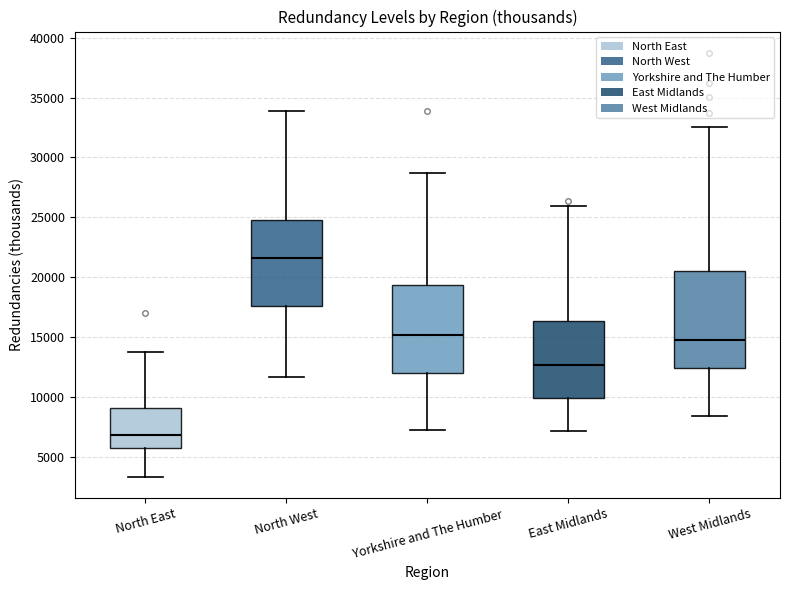

Reading left to right, transcribe this box plot: for each box, give where its median line is, the range the box spans, and where its two whiskers end, as read against the y-axis. The values are not printed on the chart, so give them approximately, as read against the axis.

North East: median 7000, box 6000 to 9000, whiskers 3500 to 14000
North West: median 21500, box 17500 to 25000, whiskers 11500 to 34000
Yorkshire and The Humber: median 15000, box 12000 to 19500, whiskers 7500 to 28500
East Midlands: median 12500, box 10000 to 16500, whiskers 7000 to 26000
West Midlands: median 15000, box 12500 to 20500, whiskers 8500 to 32500